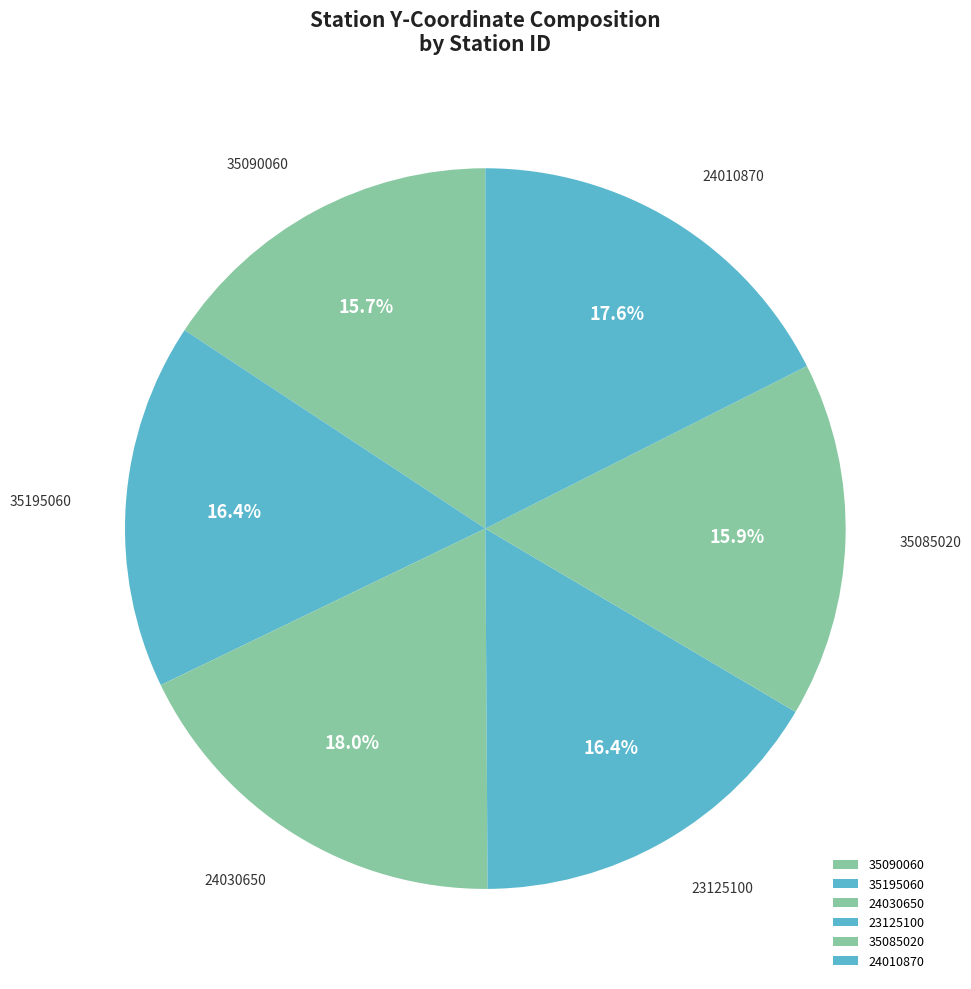

How many segments does this pie chart have?

6